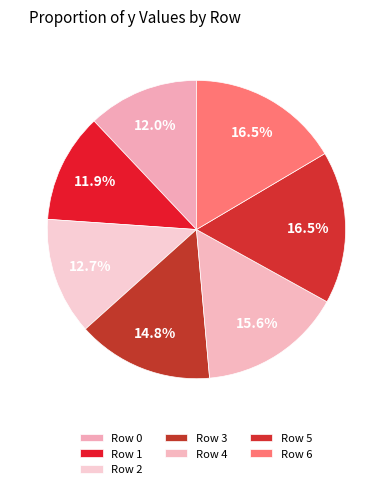

How much of the chart is everything except Row 6?

83.5%